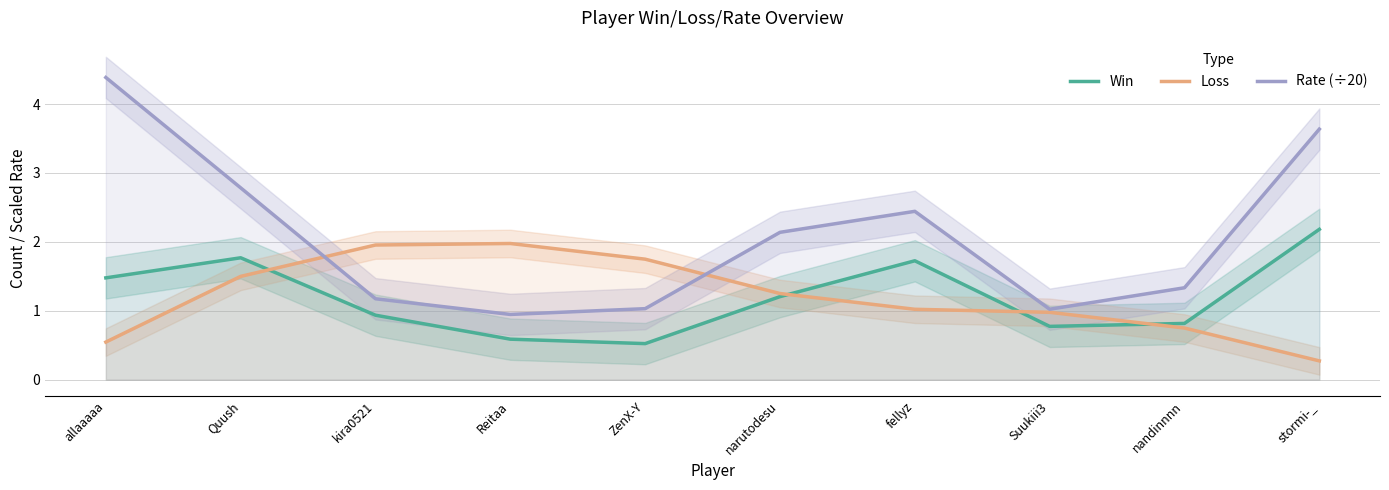

What is the value of the Win point at the 10th from the left?

2.2